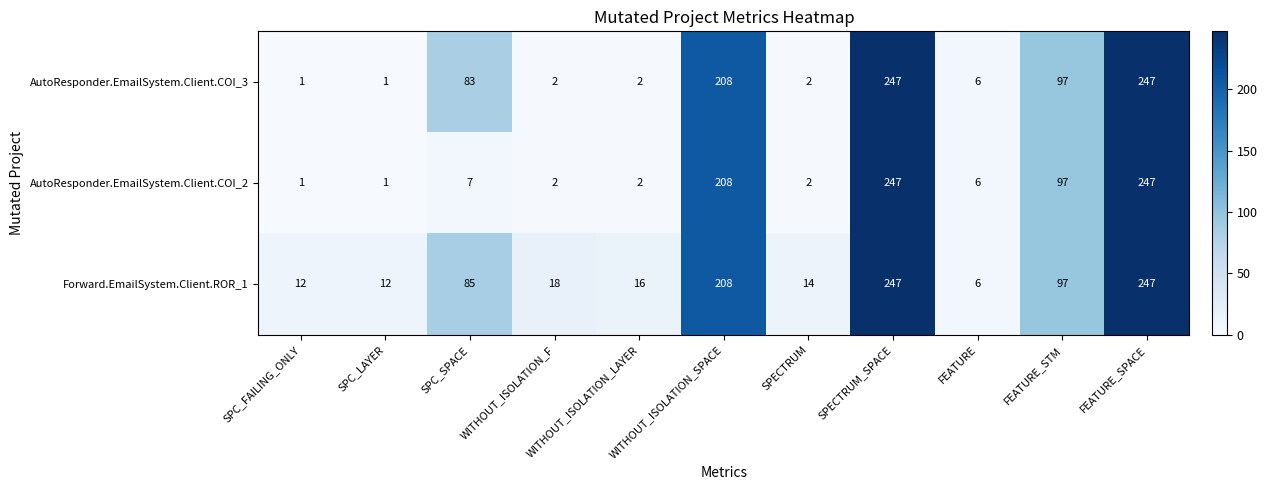

True or false: AutoResponder.EmailSystem.Client.COI_3 has a value of 302 at WITHOUT_ISOLATION_SPACE.

False